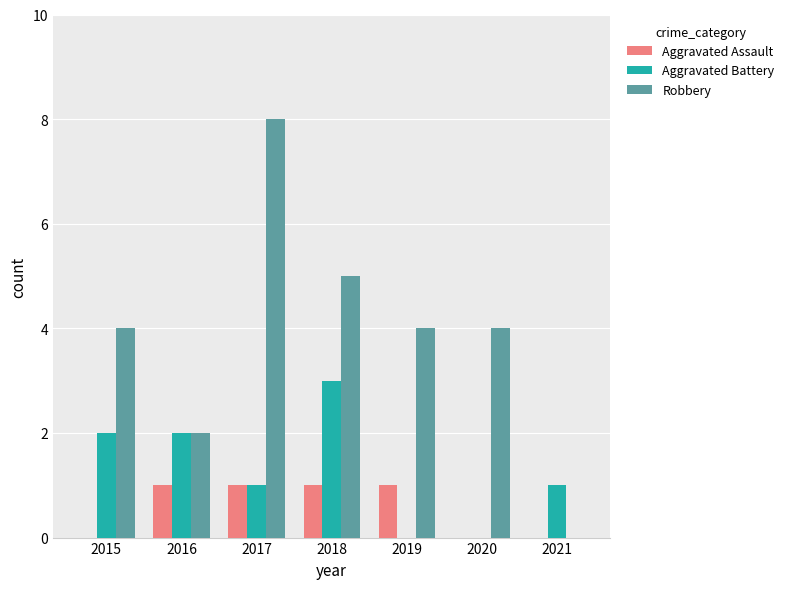

True or false: Aggravated Assault has a value of 1 at 2018.

True